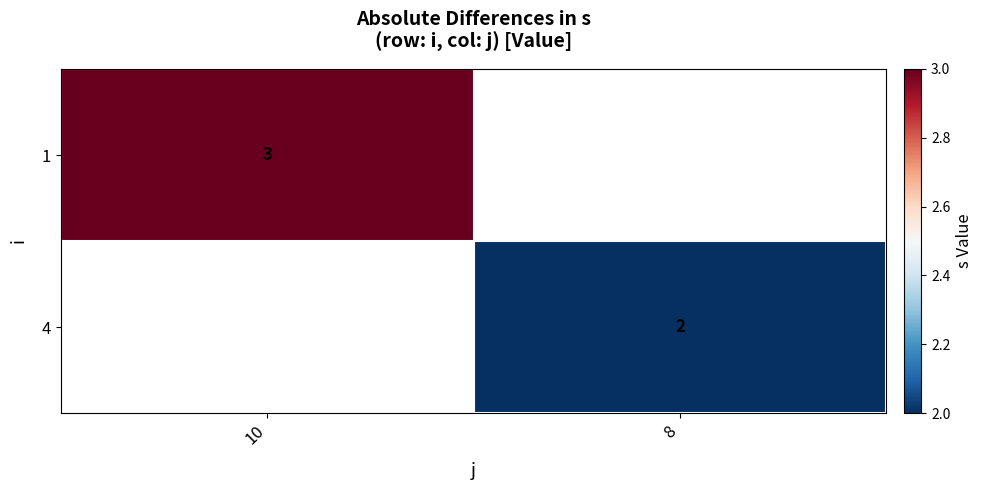

How many series are shown in this chart?

2